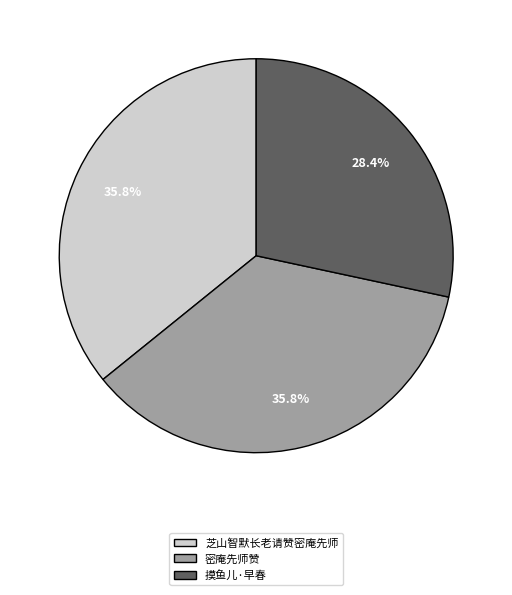

Is there any slice that represents more than half of the pie?

No